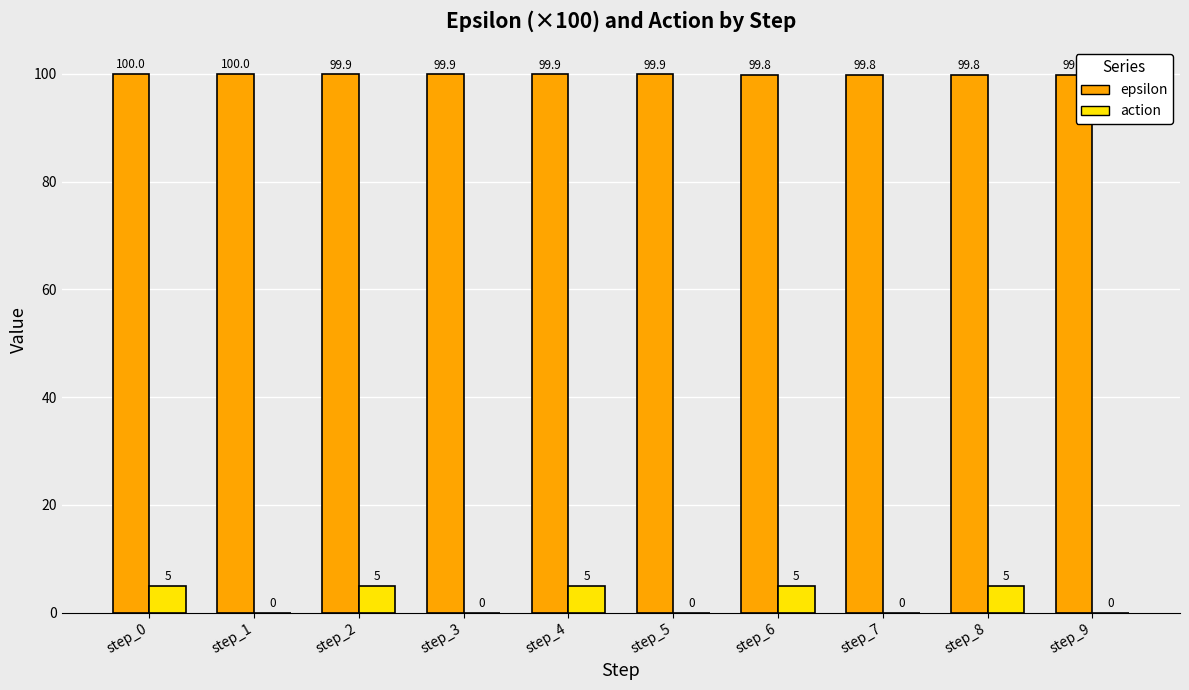

True or false: epsilon has a value of 41.8 at step_8.

False